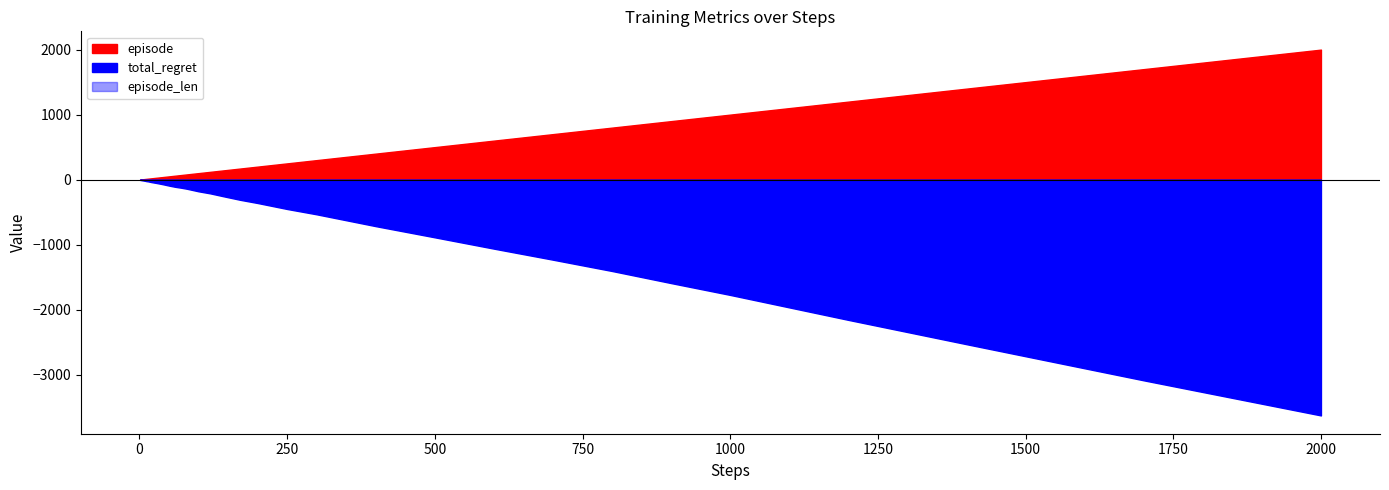

At which category is the sum across all series the highest?

39